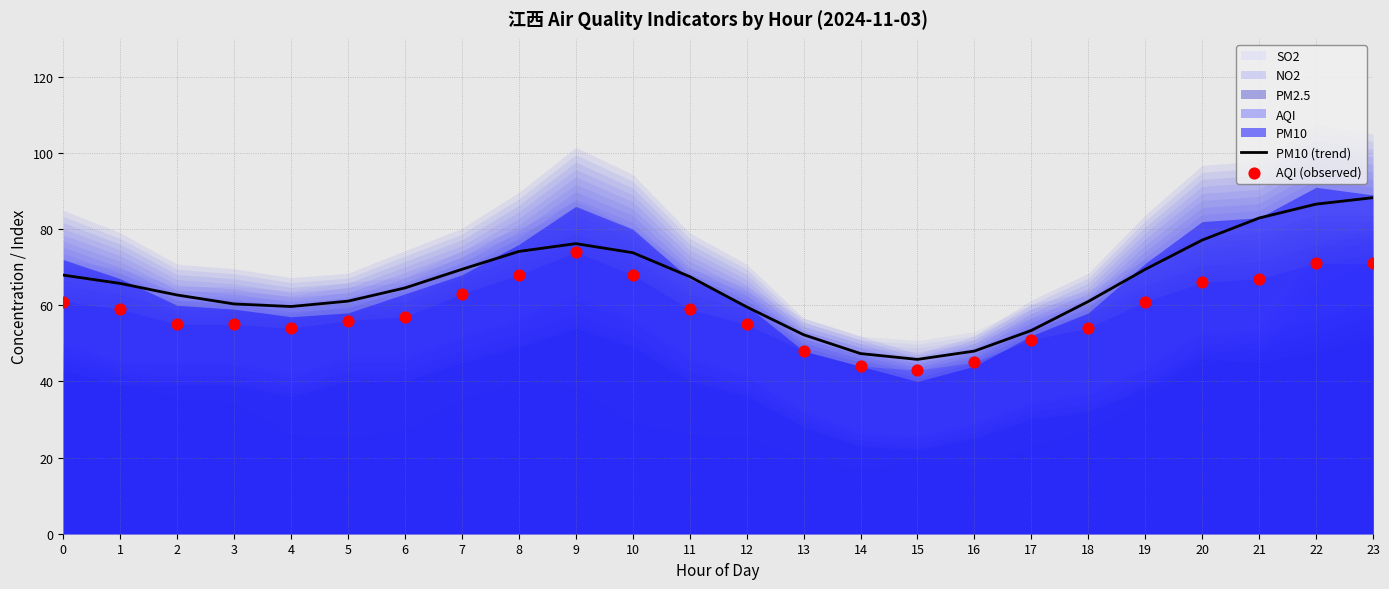

Which series has the largest total across all categories?

PM10 (trend)